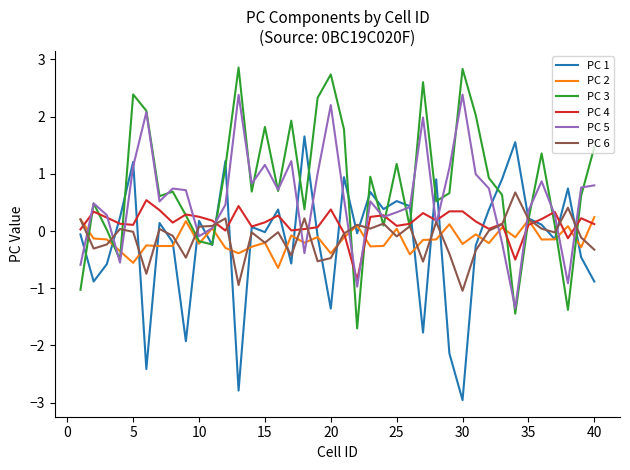

What is the maximum value shown in the chart?

2.9